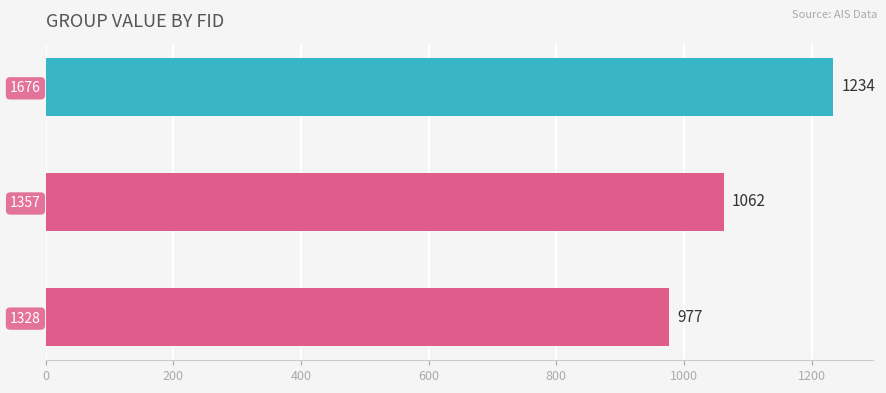

What is the greatest value displayed?

1234